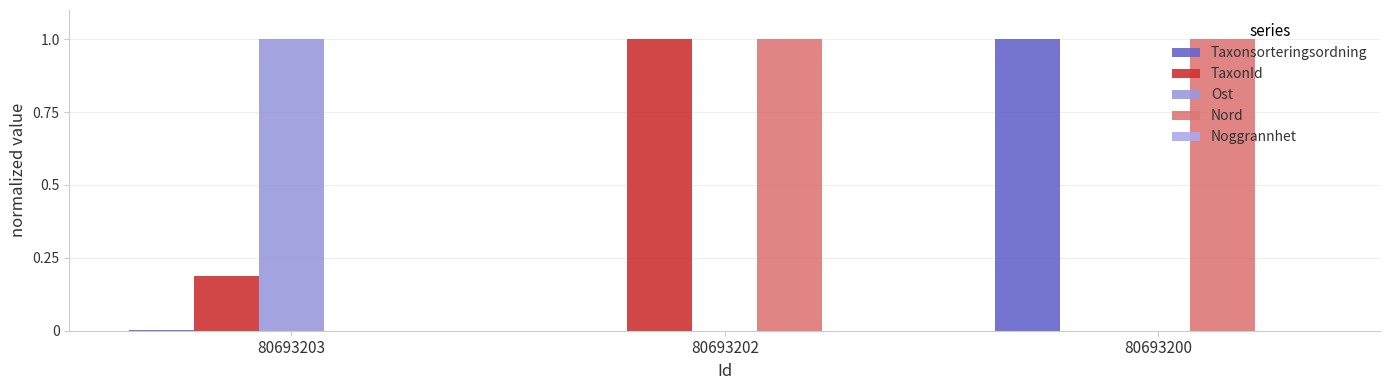

How many distinct data groups are displayed?

4